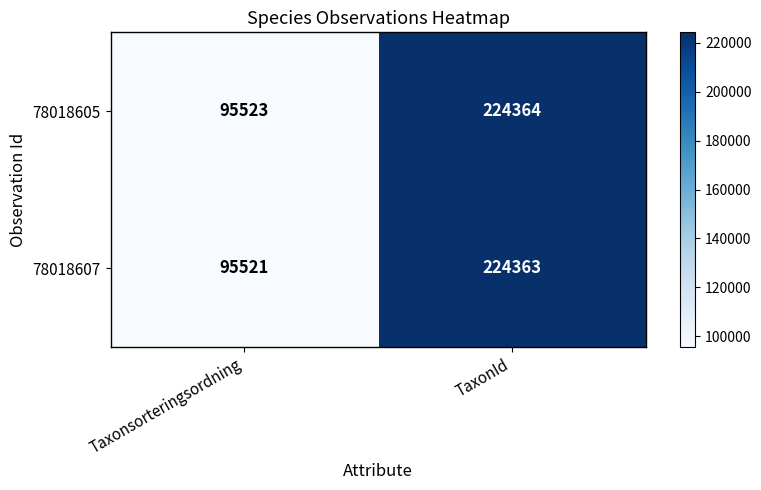

Reading right to left, list all the values displayed in this chart.

78018605: TaxonId=224364	Taxonsorteringsordning=95523
78018607: TaxonId=224363	Taxonsorteringsordning=95521